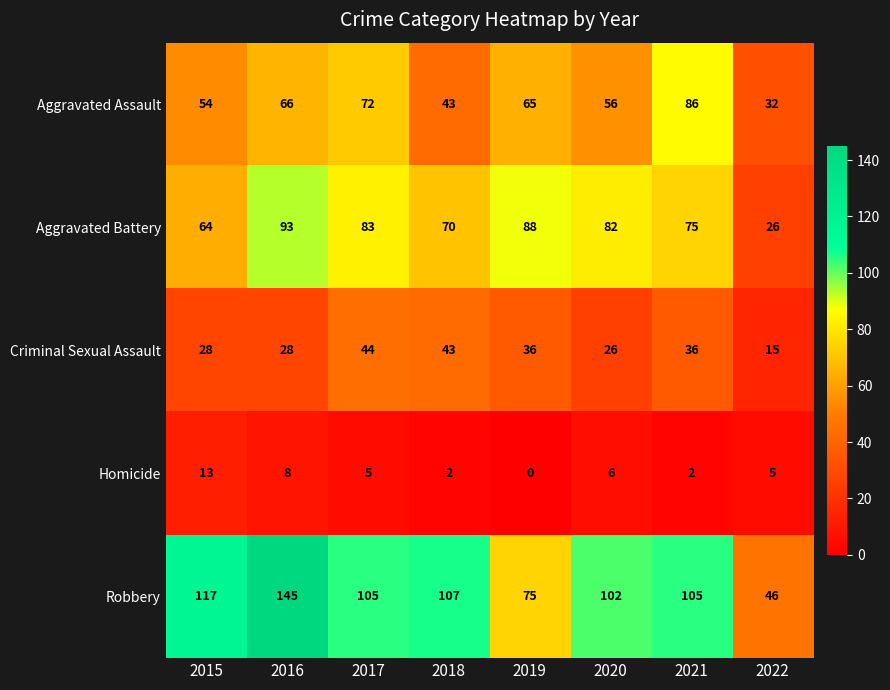

Which series has the largest total across all categories?

Robbery